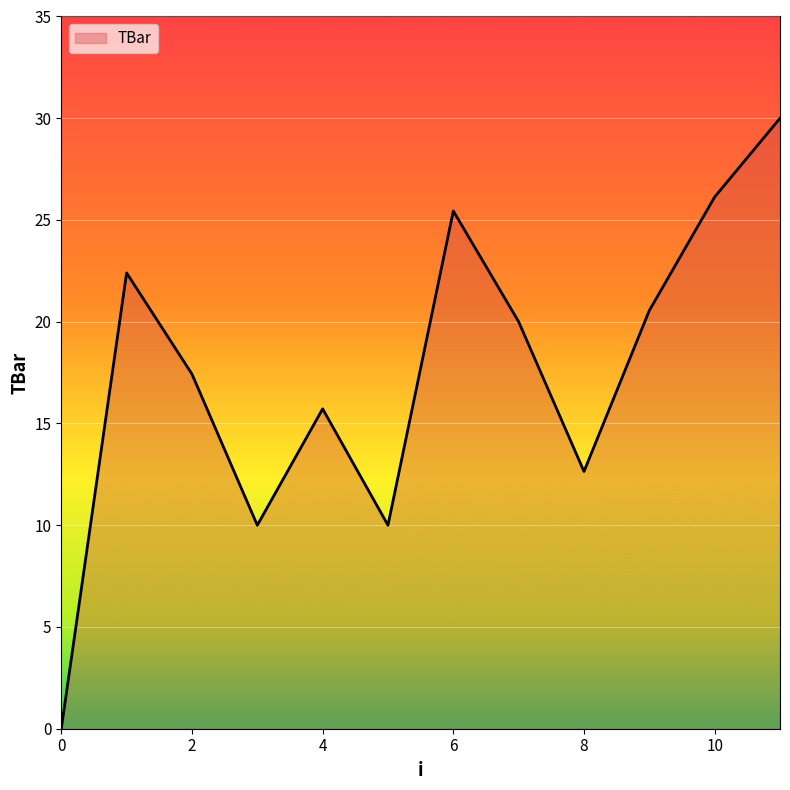

How many categories are shown in the chart?

12